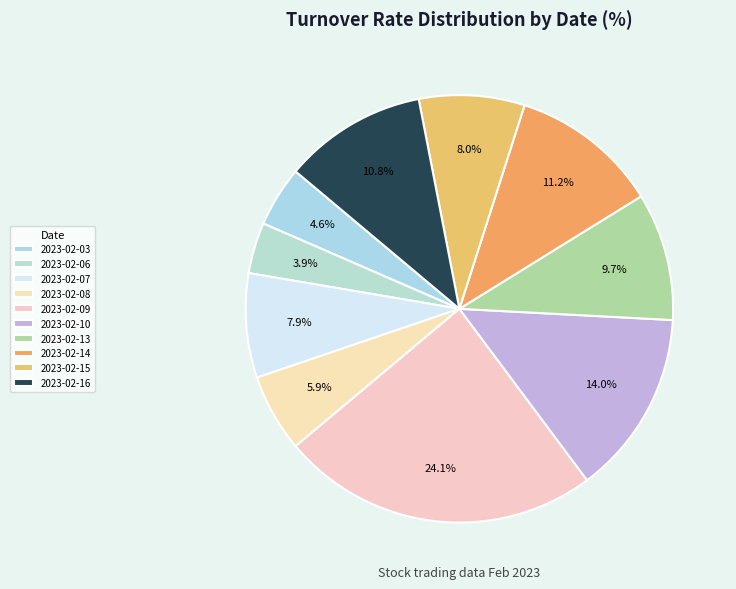

What portion of the pie excludes 2023-02-13?

90.3%